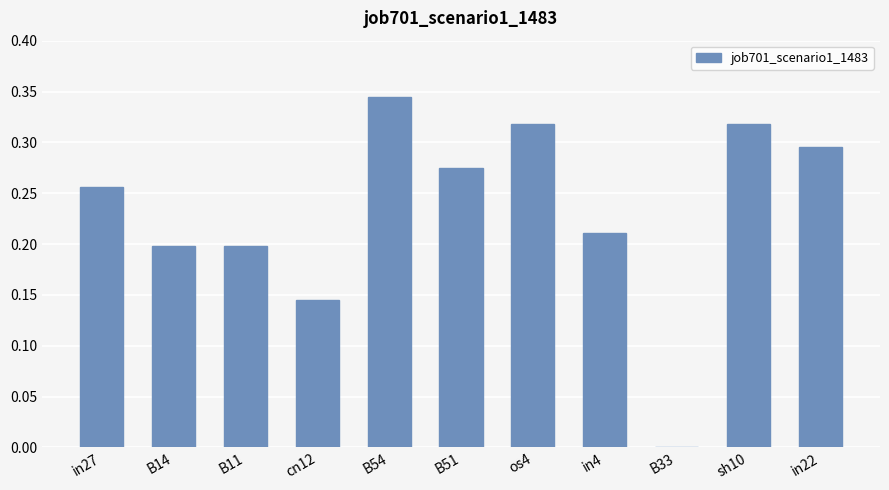

At which category does the chart reach its peak across all series?

B54